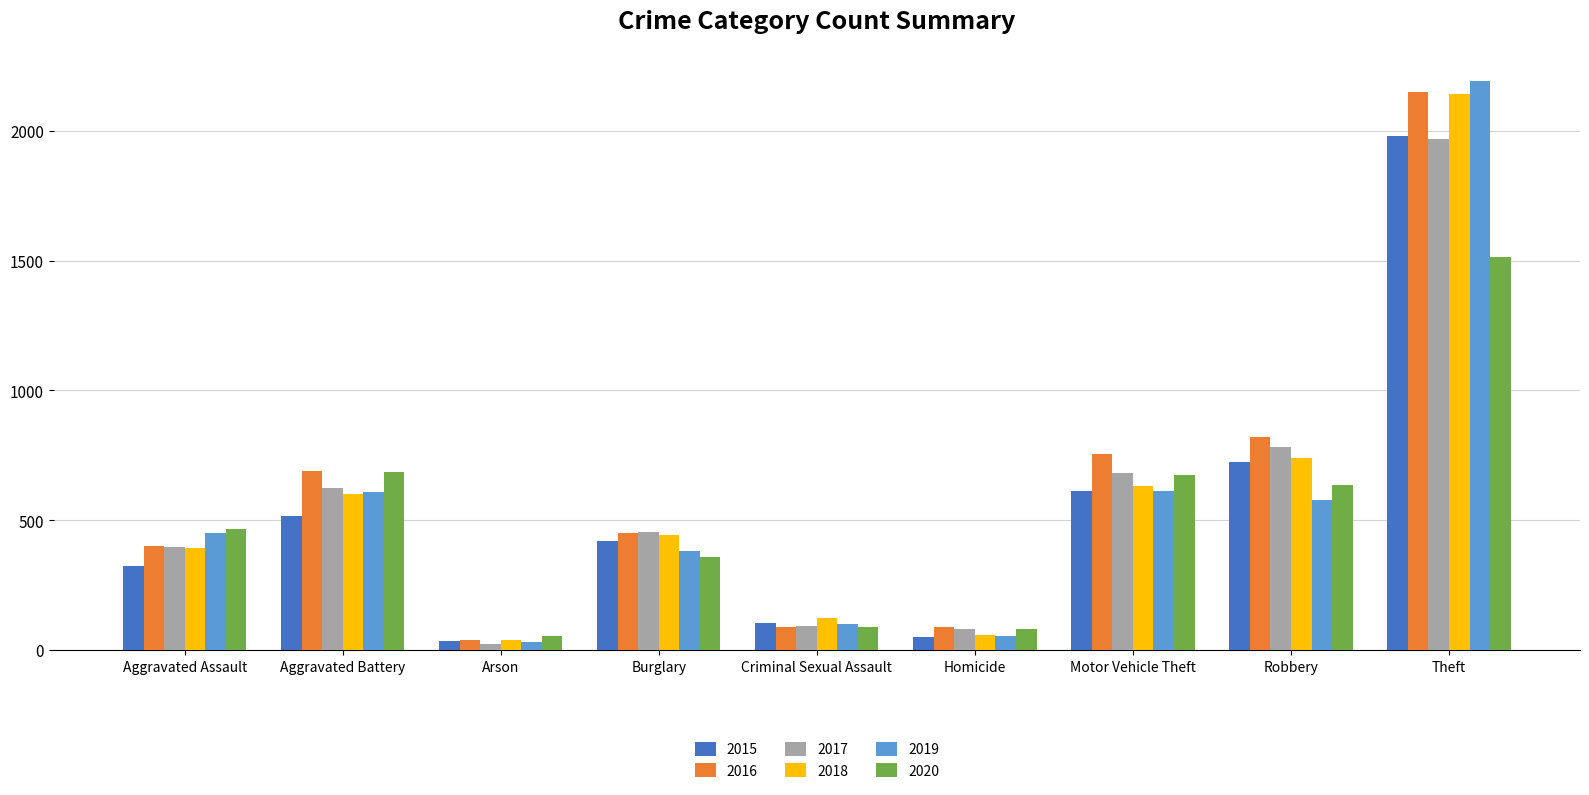

At which label does 2018 reach its minimum?

Arson